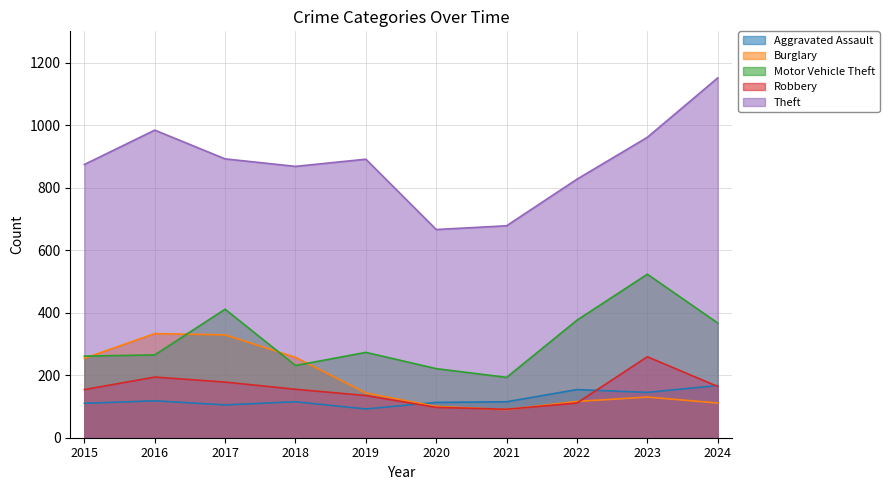

What is the minimum value for Theft?

666